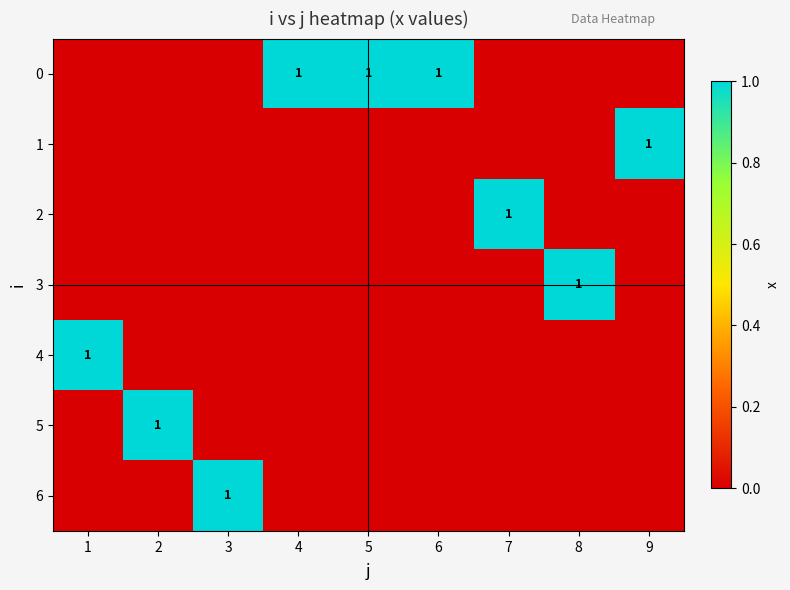

The value of 1 at 9 is 1. True or false?

True